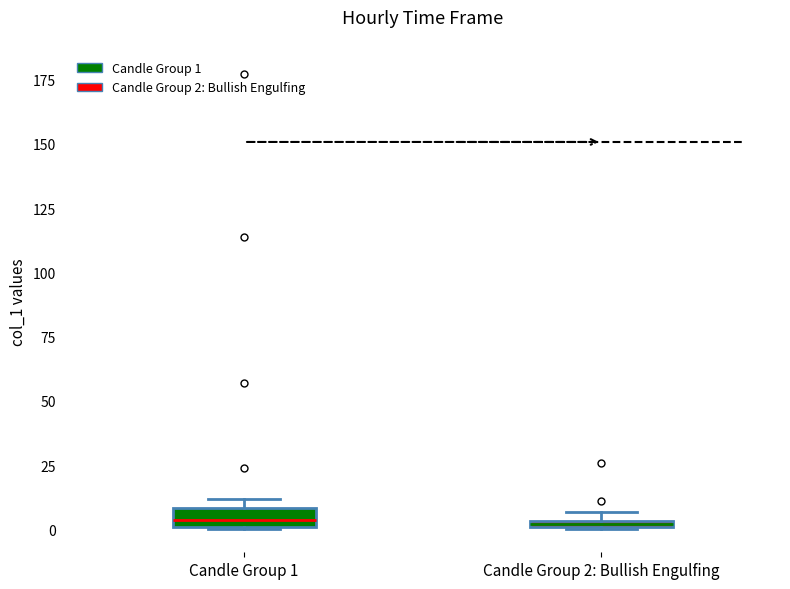

Where is the lower edge of the box for Candle Group 2: Bullish Engulfing on the y-axis? The values are not printed on the chart, so give them approximately, as read against the axis.

0